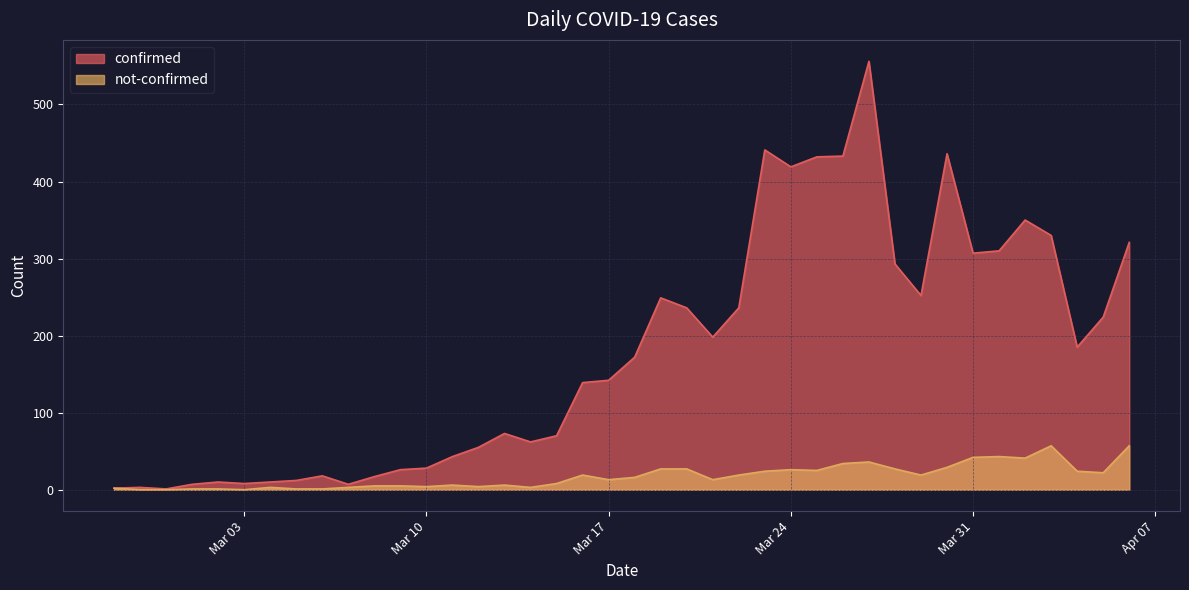

True or false: confirmed and not-confirmed intersect in this chart.

False